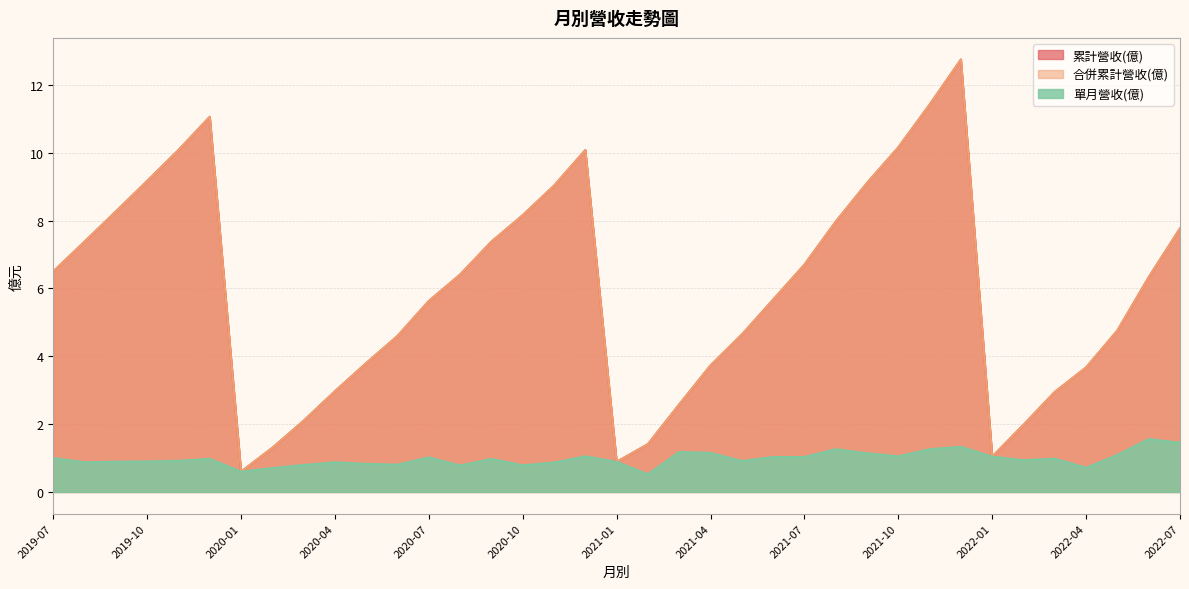

What is the label of the 25th point from the right?

2020-07